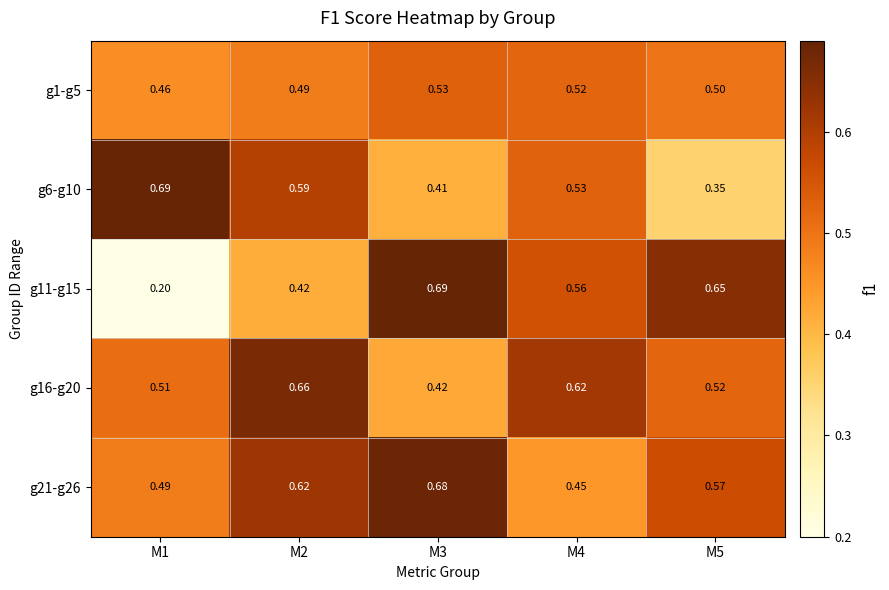

Which series has the widest spread of values?

g11-g15